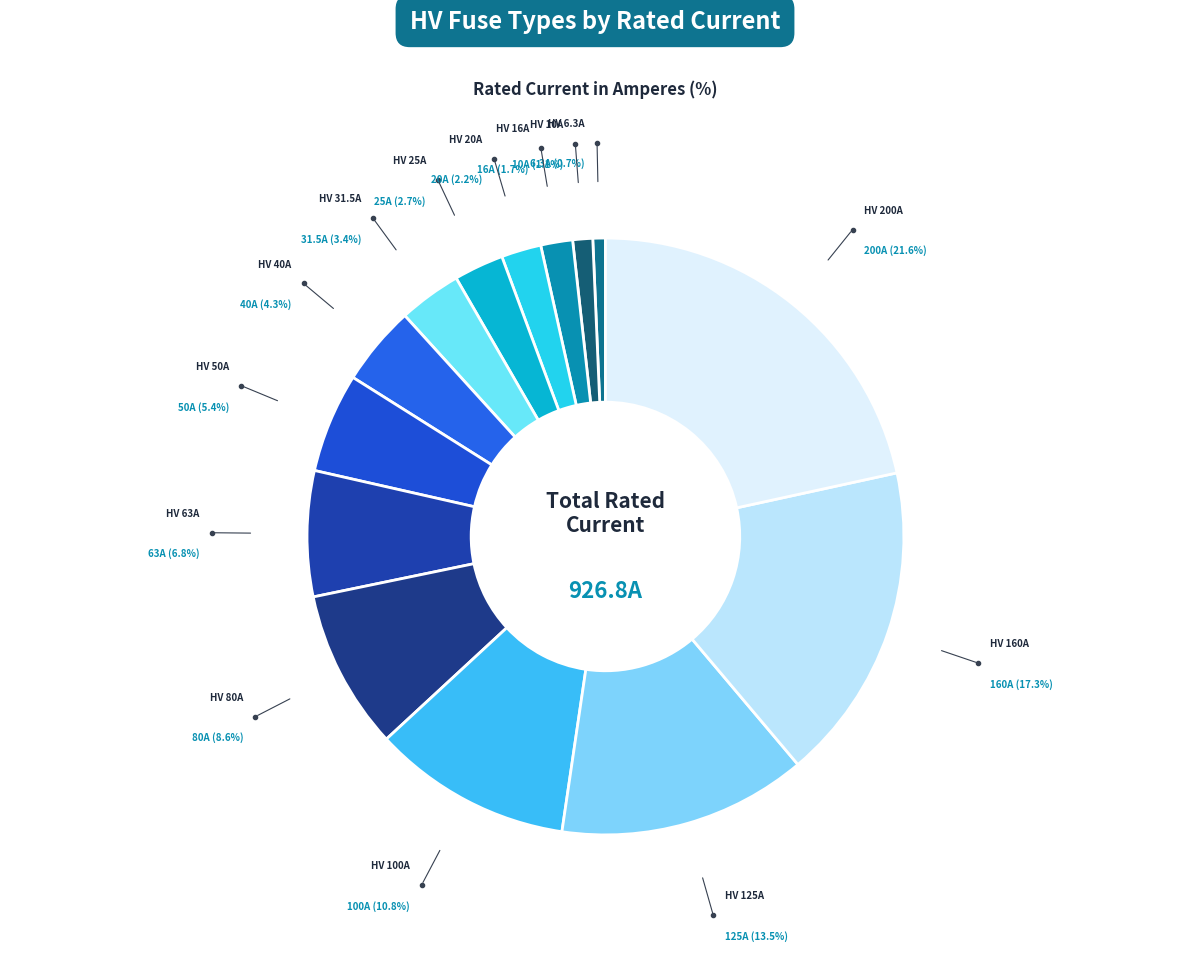

How many slices are in this pie chart?

14